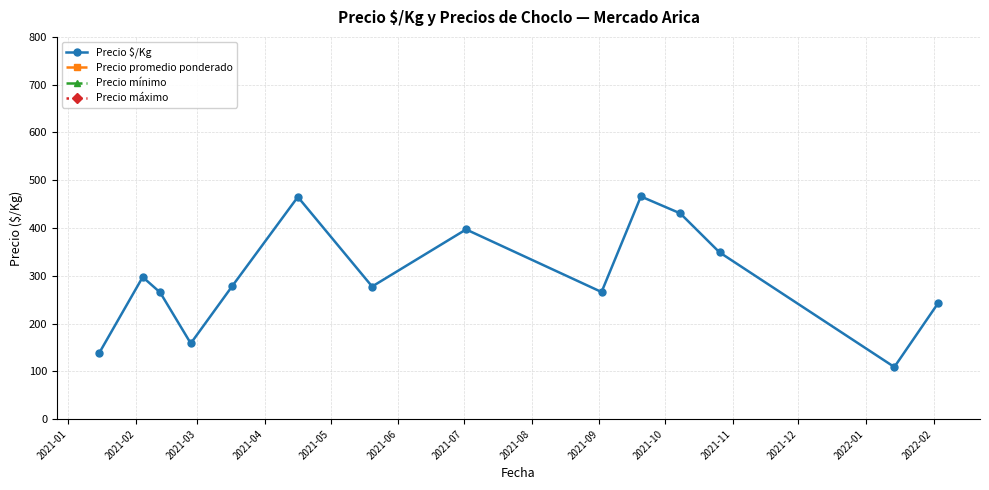

What is the maximum value for Precio $/Kg?

466.0